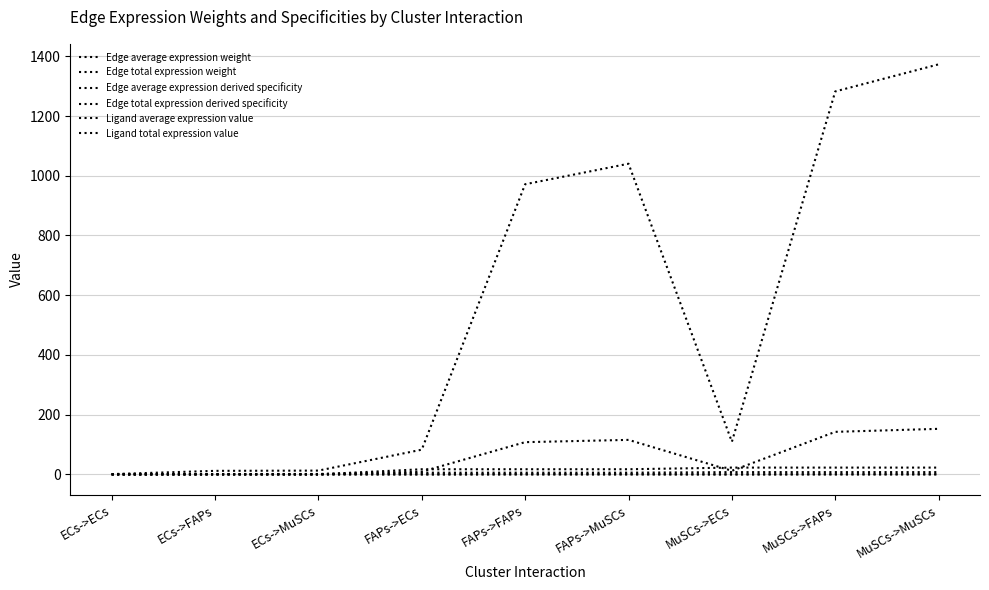

What is the difference between the second highest and second lowest values in the Edge average expression derived specificity series?

0.3